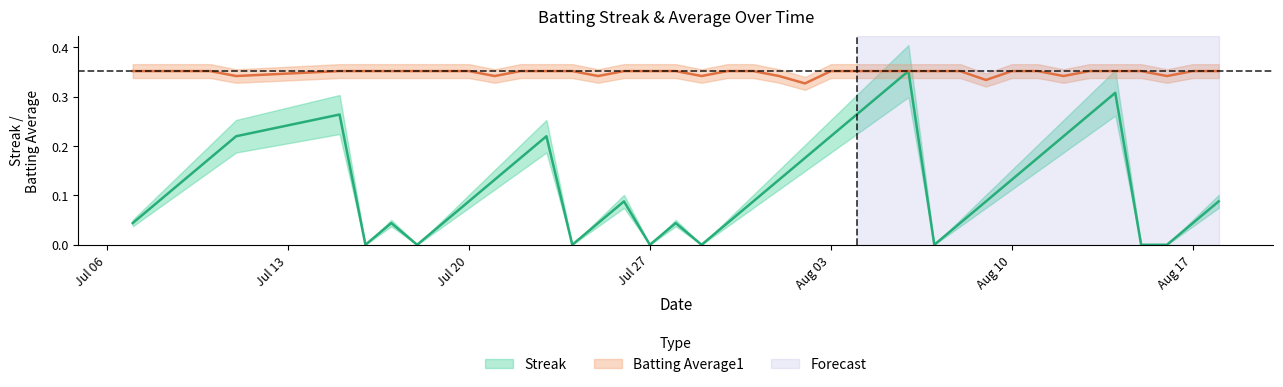

True or false: Streak and Batting Average1 intersect in this chart.

False